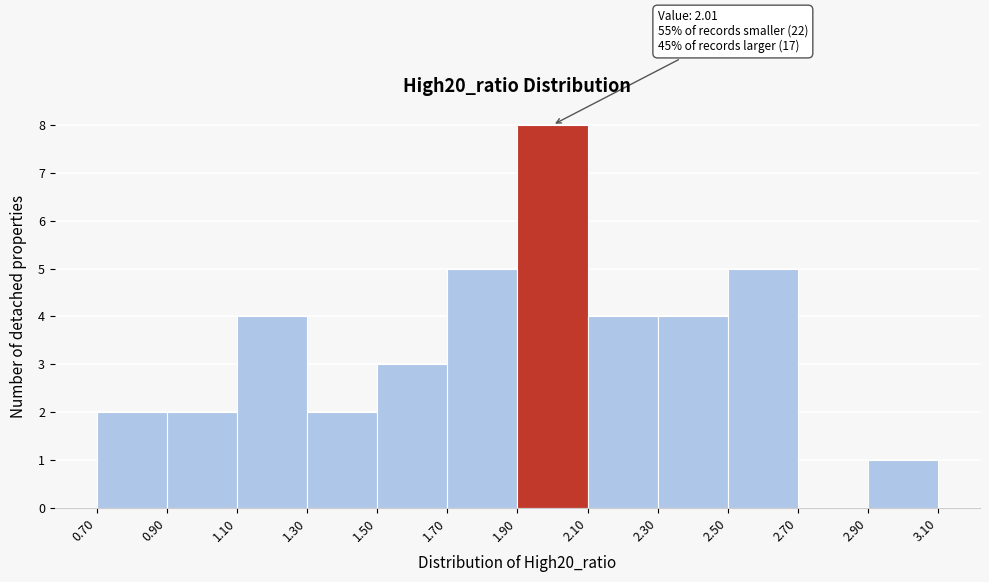

Which range on the x-axis has the tallest bar?

1.90 to 2.10